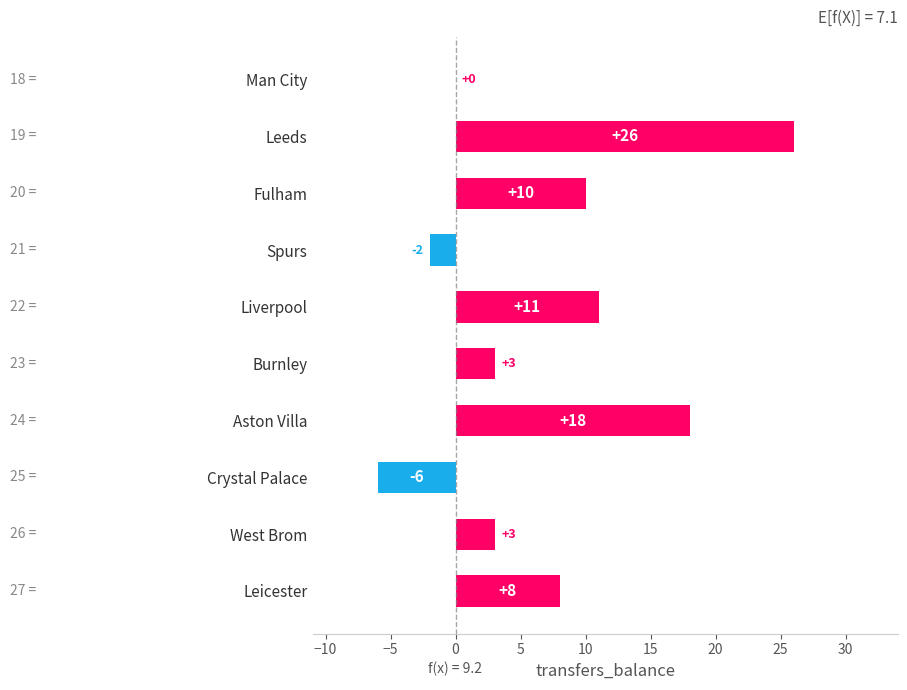

The value at Man City is 0. True or false?

True